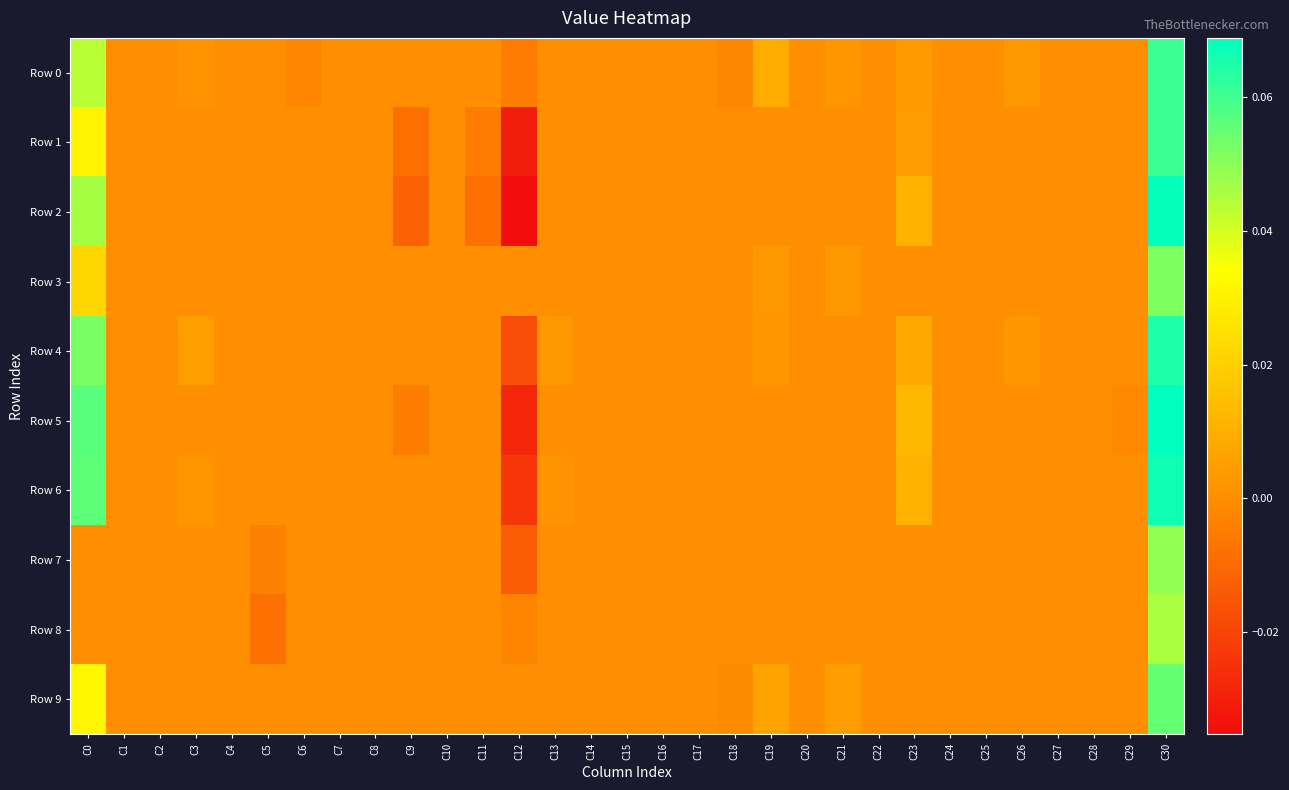

Reading left to right, list all the values displayed in this chart.

Row 0: C0=0.0	C1=0.0	C2=0.0	C3=0.0	C4=0.0	C5=0.0	C6=-0.0	C7=0.0	C8=0.0	C9=0.0	C10=0.0	C11=0.0	C12=-0.0	C13=0.0	C14=0.0	C15=0.0	C16=0.0	C17=0.0	C18=-0.0	C19=0.0	C20=0.0	C21=0.0	C22=0.0	C23=0.0	C24=0.0	C25=0.0	C26=0.0	C27=0.0	C28=0.0	C29=0.0	C30=0.1
Row 1: C0=0.0	C1=0.0	C2=0.0	C3=0.0	C4=0.0	C5=0.0	C6=0.0	C7=0.0	C8=0.0	C9=-0.0	C10=0.0	C11=-0.0	C12=-0.0	C13=0.0	C14=0.0	C15=0.0	C16=0.0	C17=0.0	C18=0.0	C19=0.0	C20=0.0	C21=0.0	C22=0.0	C23=0.0	C24=0.0	C25=0.0	C26=0.0	C27=0.0	C28=0.0	C29=0.0	C30=0.1
Row 2: C0=0.0	C1=0.0	C2=0.0	C3=0.0	C4=0.0	C5=0.0	C6=0.0	C7=0.0	C8=0.0	C9=-0.0	C10=0.0	C11=-0.0	C12=-0.0	C13=0.0	C14=0.0	C15=0.0	C16=0.0	C17=0.0	C18=0.0	C19=0.0	C20=0.0	C21=0.0	C22=0.0	C23=0.0	C24=0.0	C25=0.0	C26=0.0	C27=0.0	C28=0.0	C29=0.0	C30=0.1
Row 3: C0=0.0	C1=0.0	C2=0.0	C3=0.0	C4=0.0	C5=0.0	C6=0.0	C7=0.0	C8=0.0	C9=0.0	C10=0.0	C11=0.0	C12=0.0	C13=0.0	C14=0.0	C15=0.0	C16=0.0	C17=0.0	C18=0.0	C19=0.0	C20=0.0	C21=0.0	C22=0.0	C23=0.0	C24=0.0	C25=0.0	C26=0.0	C27=0.0	C28=0.0	C29=0.0	C30=0.1
Row 4: C0=0.1	C1=0.0	C2=0.0	C3=0.0	C4=0.0	C5=0.0	C6=0.0	C7=0.0	C8=0.0	C9=0.0	C10=0.0	C11=0.0	C12=-0.0	C13=0.0	C14=0.0	C15=0.0	C16=0.0	C17=0.0	C18=0.0	C19=0.0	C20=0.0	C21=0.0	C22=0.0	C23=0.0	C24=0.0	C25=0.0	C26=0.0	C27=0.0	C28=0.0	C29=0.0	C30=0.1
Row 5: C0=0.1	C1=0.0	C2=0.0	C3=0.0	C4=0.0	C5=0.0	C6=0.0	C7=0.0	C8=0.0	C9=-0.0	C10=0.0	C11=0.0	C12=-0.0	C13=0.0	C14=0.0	C15=0.0	C16=0.0	C17=0.0	C18=0.0	C19=0.0	C20=0.0	C21=0.0	C22=0.0	C23=0.0	C24=0.0	C25=0.0	C26=0.0	C27=0.0	C28=0.0	C29=-0.0	C30=0.1
Row 6: C0=0.1	C1=0.0	C2=0.0	C3=0.0	C4=0.0	C5=0.0	C6=0.0	C7=0.0	C8=0.0	C9=0.0	C10=0.0	C11=0.0	C12=-0.0	C13=0.0	C14=0.0	C15=0.0	C16=0.0	C17=0.0	C18=0.0	C19=0.0	C20=0.0	C21=0.0	C22=0.0	C23=0.0	C24=0.0	C25=0.0	C26=0.0	C27=0.0	C28=0.0	C29=0.0	C30=0.1
Row 7: C0=0.0	C1=0.0	C2=0.0	C3=0.0	C4=0.0	C5=-0.0	C6=0.0	C7=0.0	C8=0.0	C9=0.0	C10=0.0	C11=0.0	C12=-0.0	C13=0.0	C14=0.0	C15=0.0	C16=0.0	C17=0.0	C18=0.0	C19=0.0	C20=0.0	C21=0.0	C22=0.0	C23=0.0	C24=0.0	C25=0.0	C26=0.0	C27=0.0	C28=0.0	C29=0.0	C30=0.0
Row 8: C0=0.0	C1=0.0	C2=0.0	C3=0.0	C4=0.0	C5=-0.0	C6=0.0	C7=0.0	C8=0.0	C9=0.0	C10=0.0	C11=0.0	C12=-0.0	C13=0.0	C14=0.0	C15=0.0	C16=0.0	C17=0.0	C18=0.0	C19=0.0	C20=0.0	C21=0.0	C22=0.0	C23=0.0	C24=0.0	C25=0.0	C26=0.0	C27=0.0	C28=0.0	C29=0.0	C30=0.0
Row 9: C0=0.0	C1=0.0	C2=0.0	C3=0.0	C4=0.0	C5=0.0	C6=0.0	C7=0.0	C8=0.0	C9=0.0	C10=0.0	C11=0.0	C12=0.0	C13=0.0	C14=0.0	C15=0.0	C16=0.0	C17=0.0	C18=-0.0	C19=0.0	C20=0.0	C21=0.0	C22=0.0	C23=0.0	C24=0.0	C25=0.0	C26=0.0	C27=0.0	C28=0.0	C29=0.0	C30=0.1